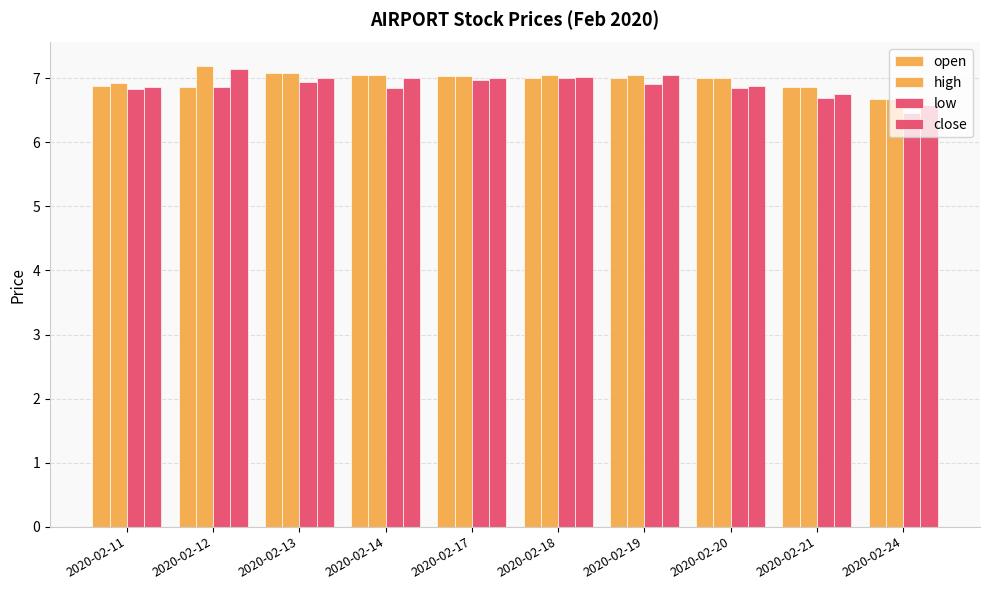

How many distinct data groups are displayed?

4